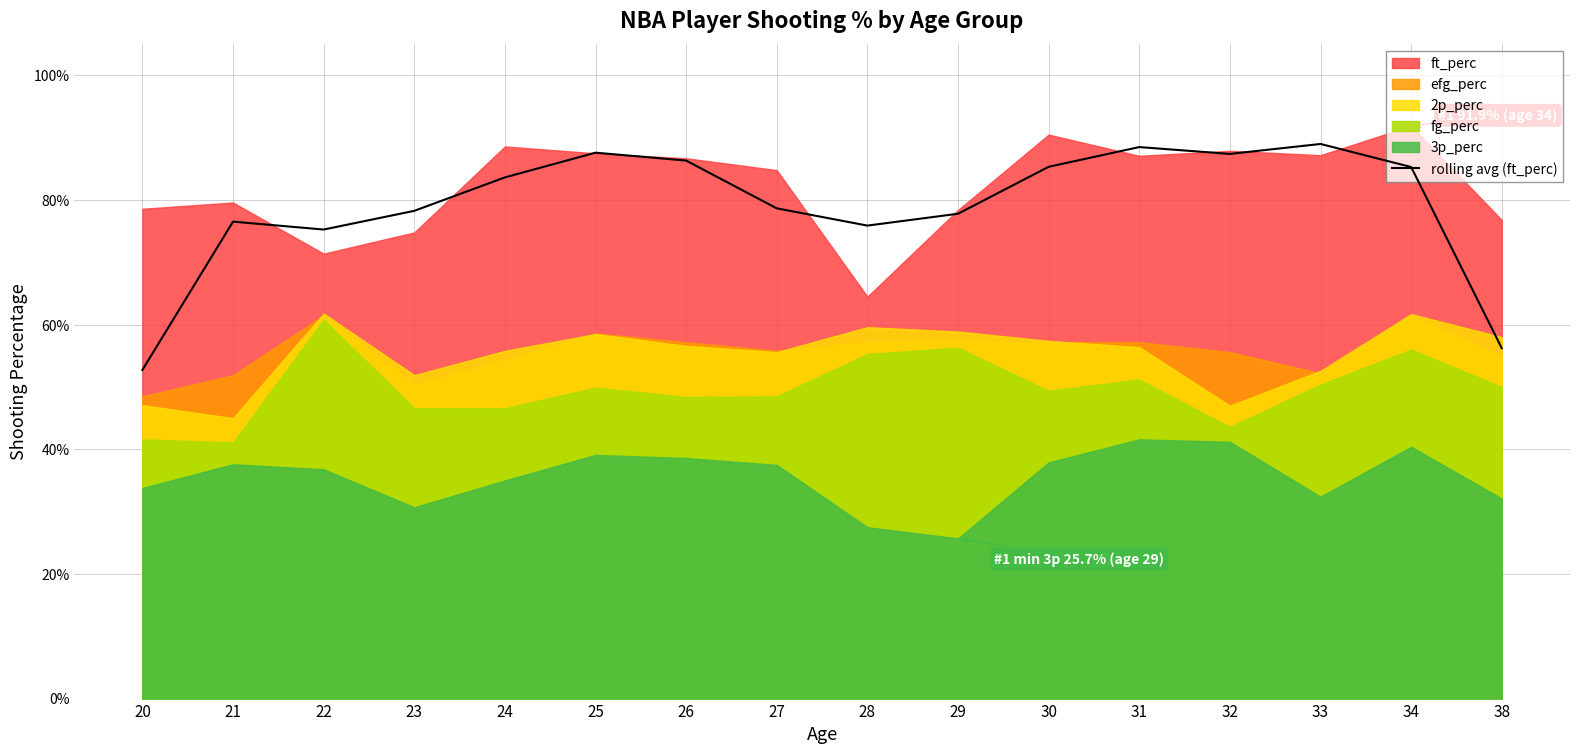

Reading left to right, extract all data points from this chart.

0.5	0.8	0.8	0.8	0.8	0.9	0.9	0.8	0.8	0.8	0.9	0.9	0.9	0.9	0.9	0.6